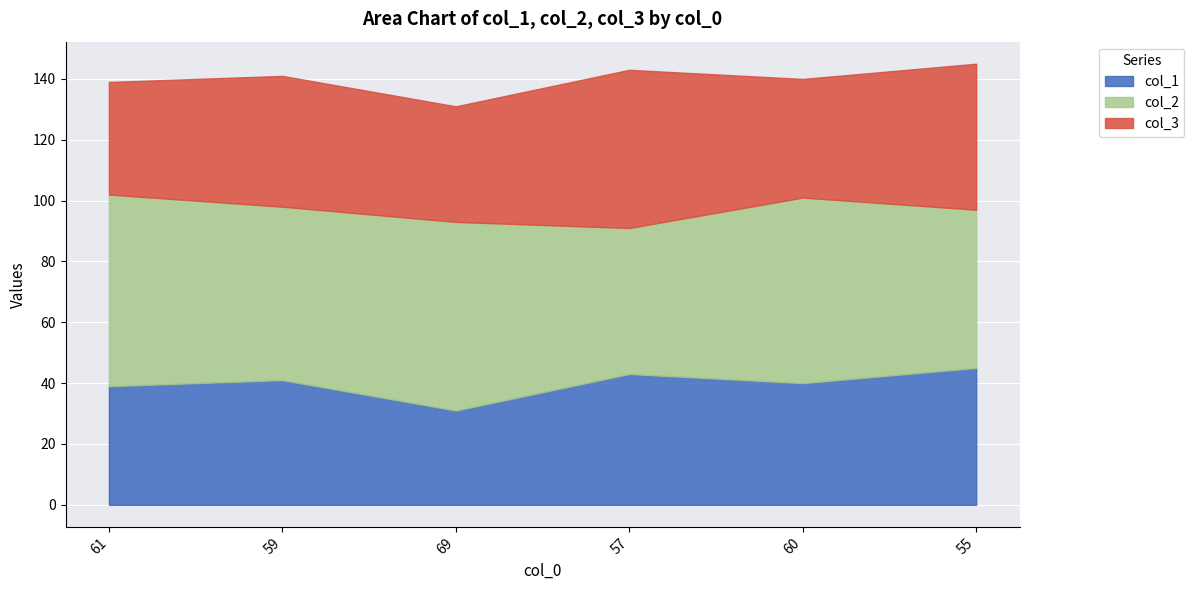

Which series ends up on top after the final intersection of col_1 and col_3?

col_3